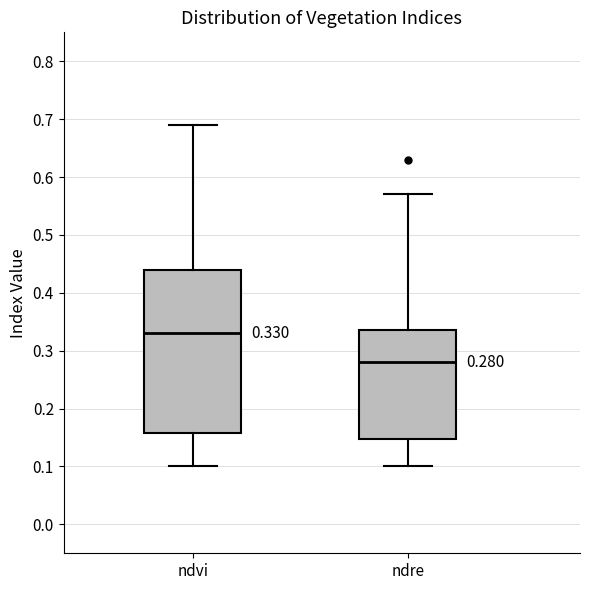

Which box's median line is the highest?

ndvi